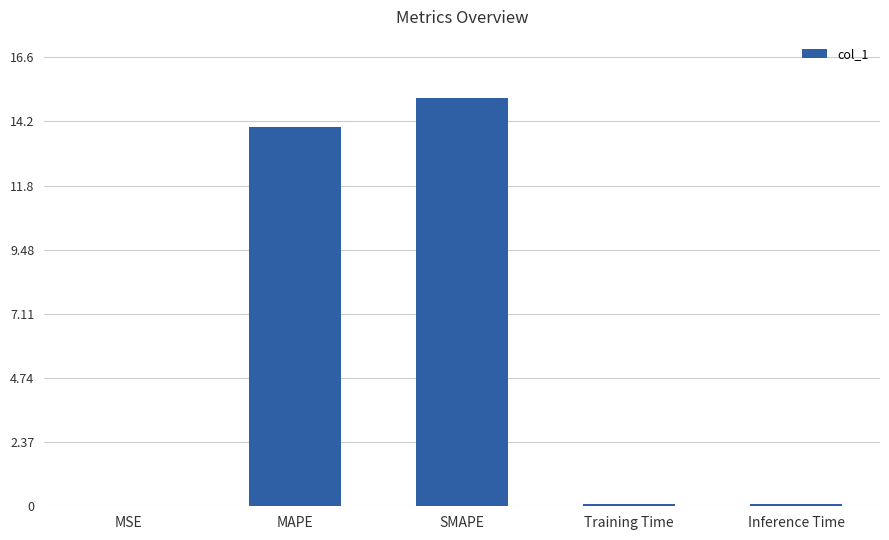

At which category does the chart reach its peak across all series?

SMAPE